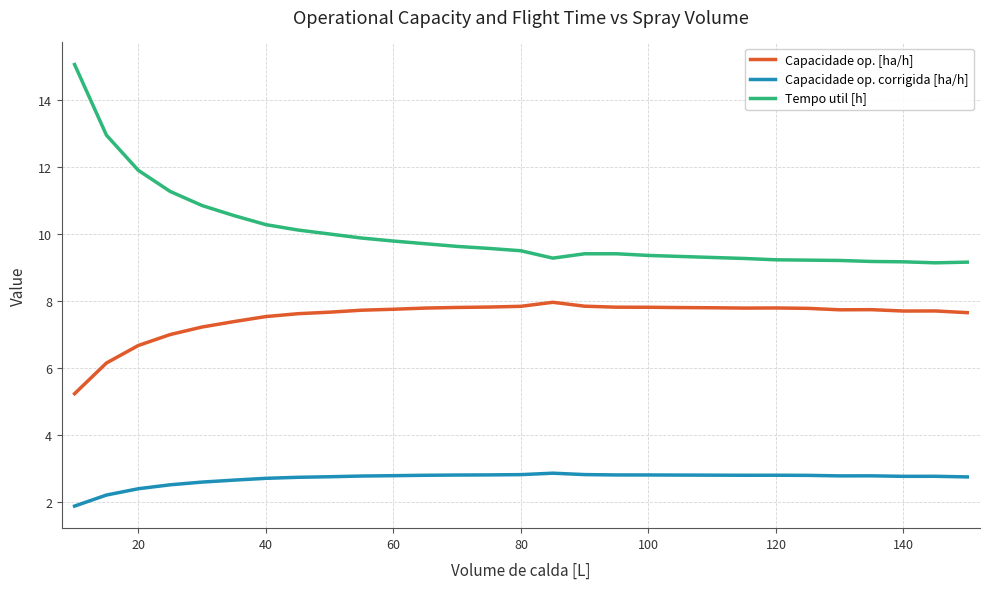

True or false: Capacidade op. [ha/h] has more than 0 interior local peaks.

True